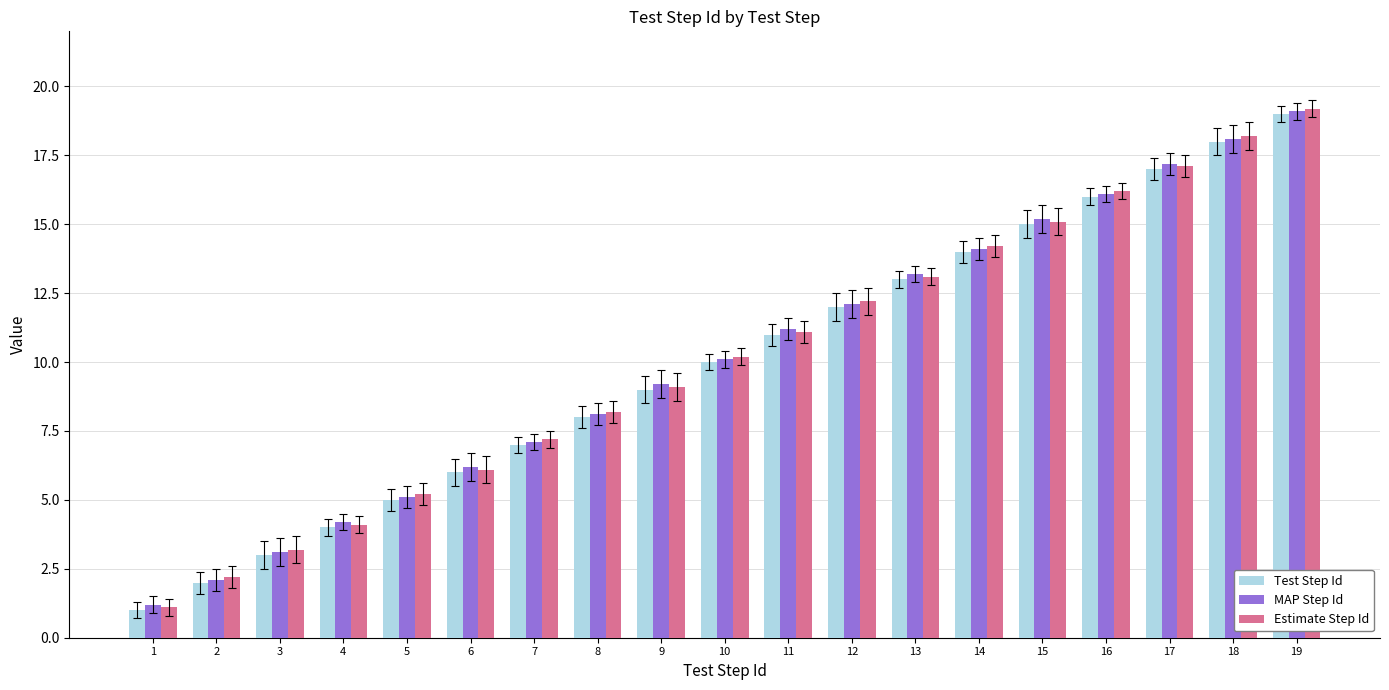

Rank the categories by Estimate Step Id value from lowest to highest.

1, 2, 3, 4, 5, 6, 7, 8, 9, 10, 11, 12, 13, 14, 15, 16, 17, 18, 19